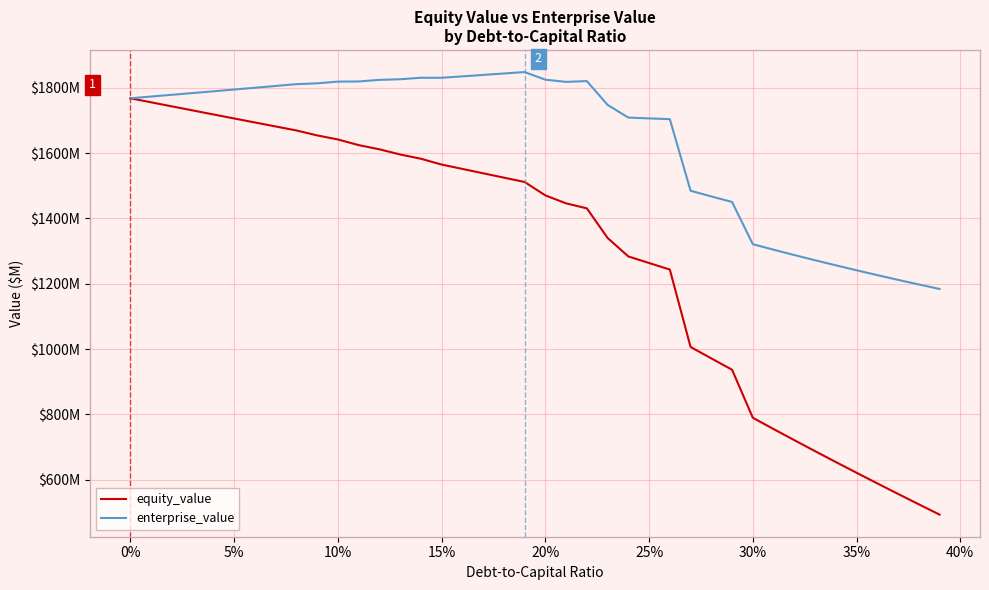

What is the value of the enterprise_value point at the 38th from the left?

1212.1